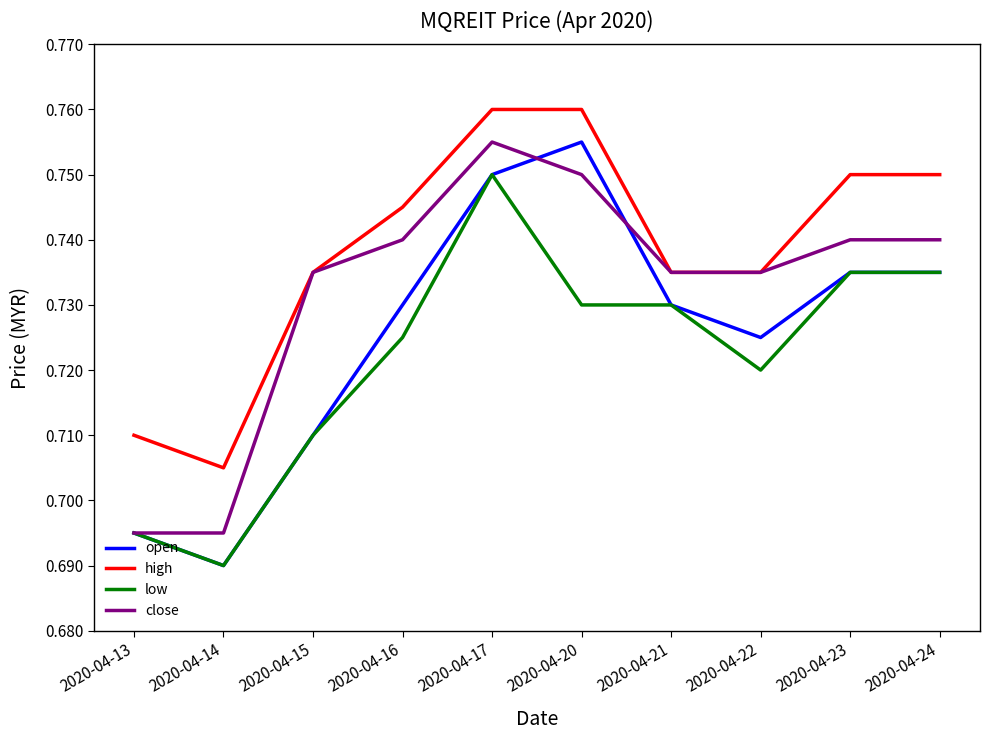

What are all the series names shown in the legend?

open, high, low, close